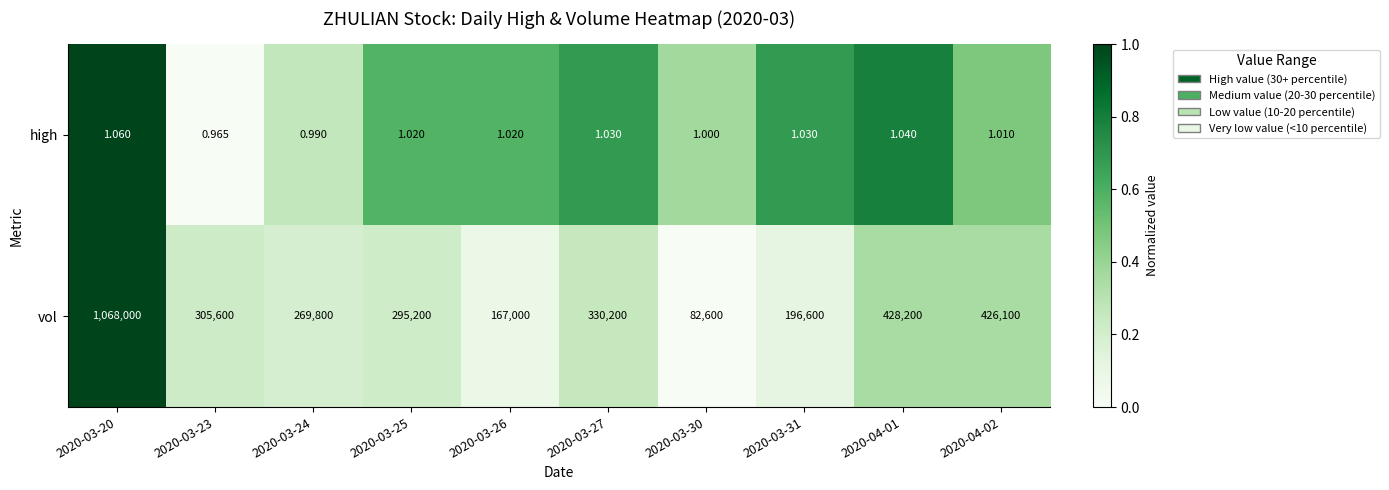

List the series in order of their overall mean, highest first.

vol, high